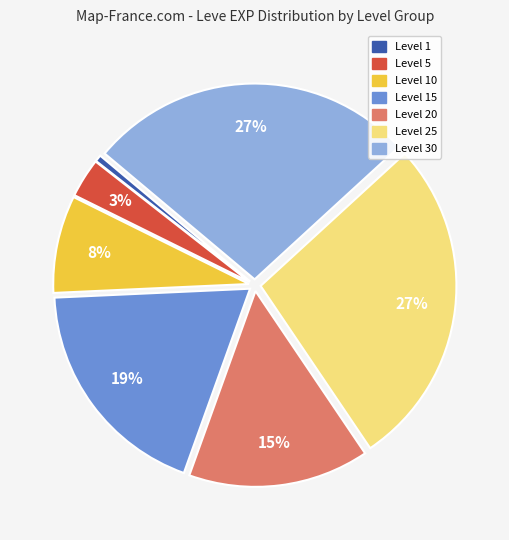

Does any single category account for the majority?

No